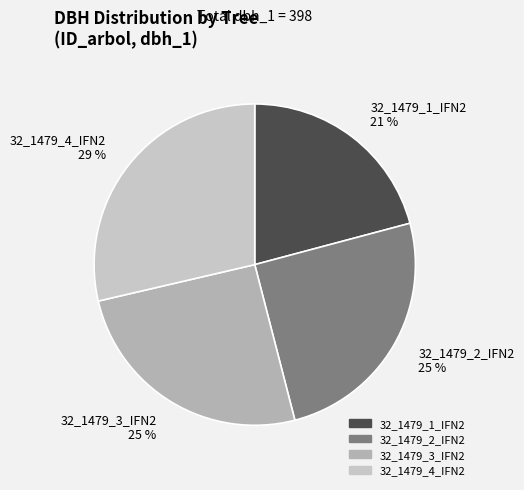

How many segments does this pie chart have?

4